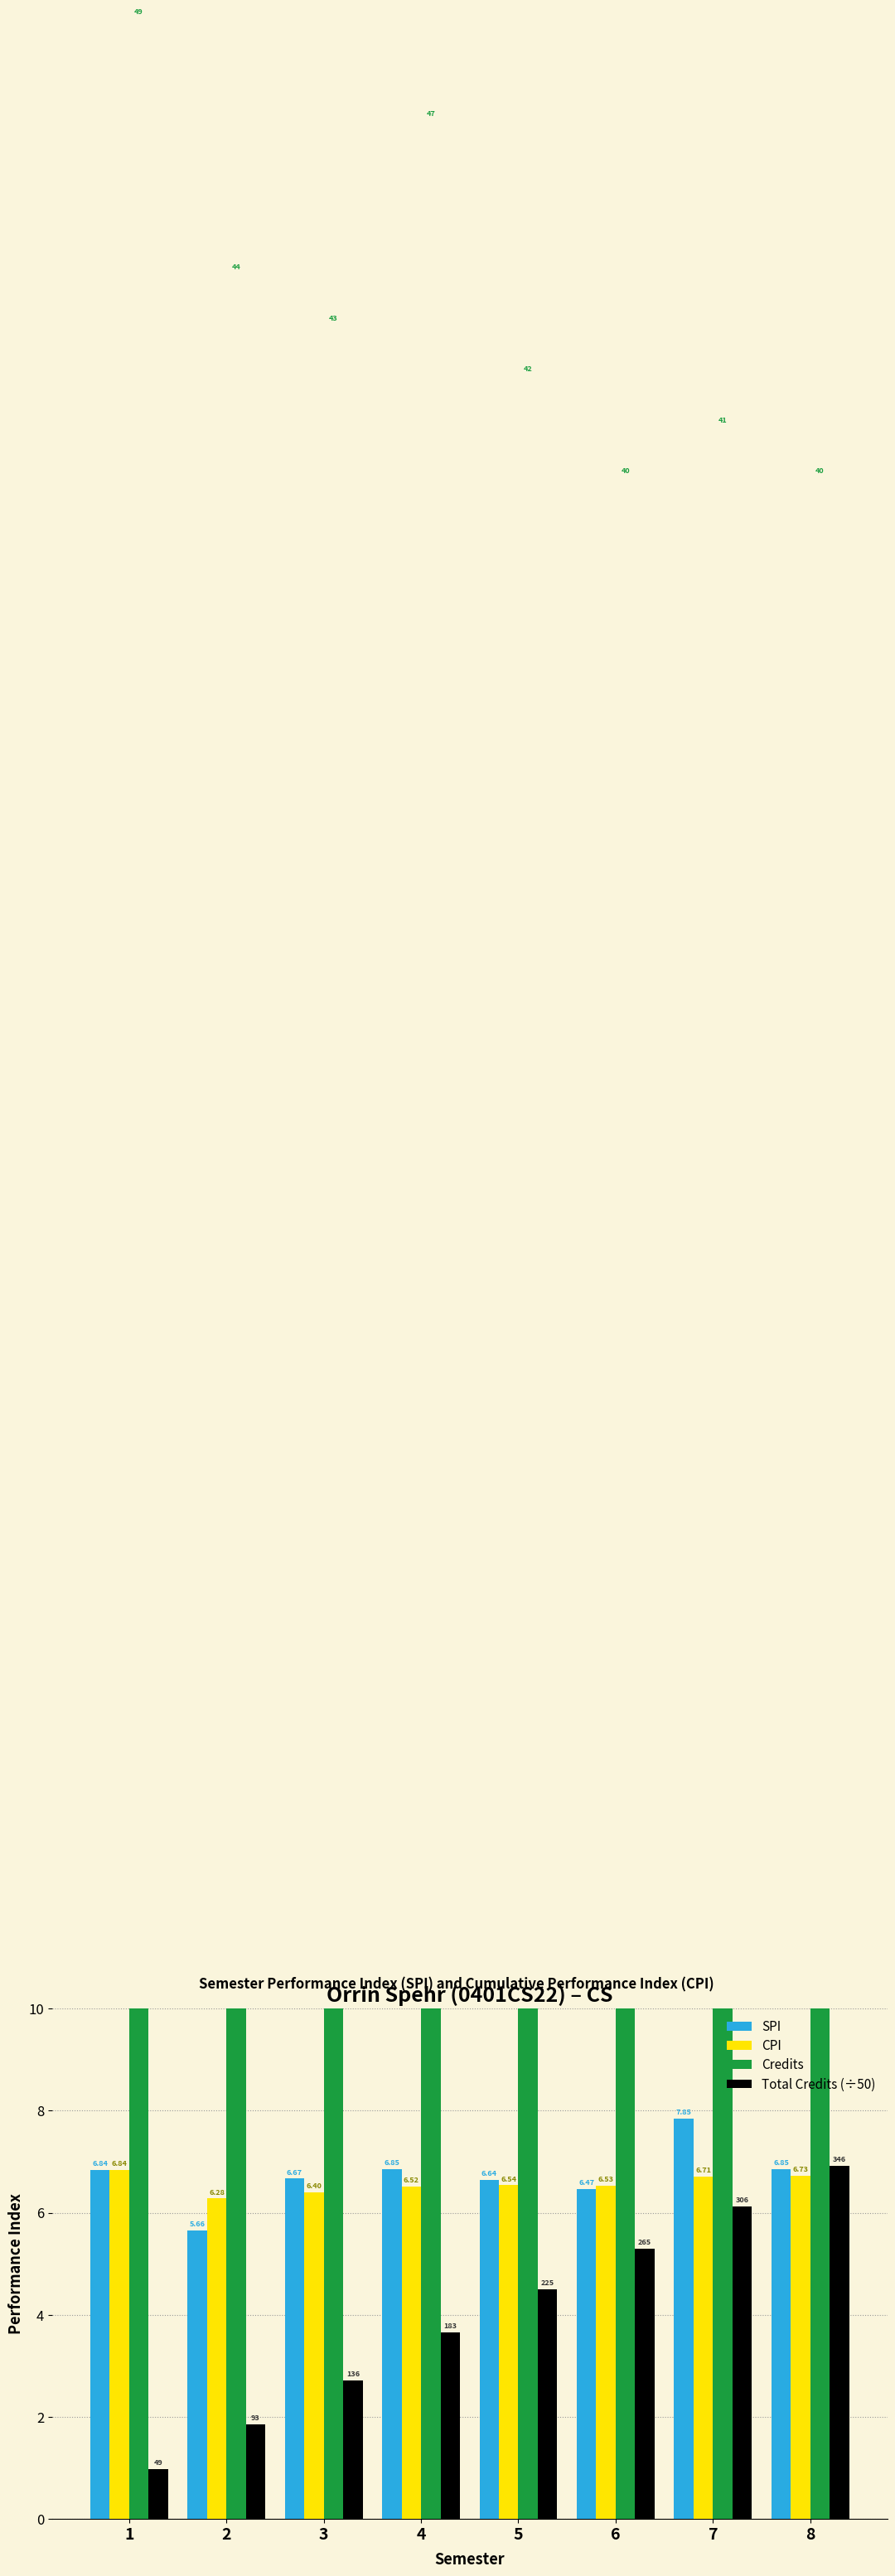

How many data points in SPI are above 6?

7